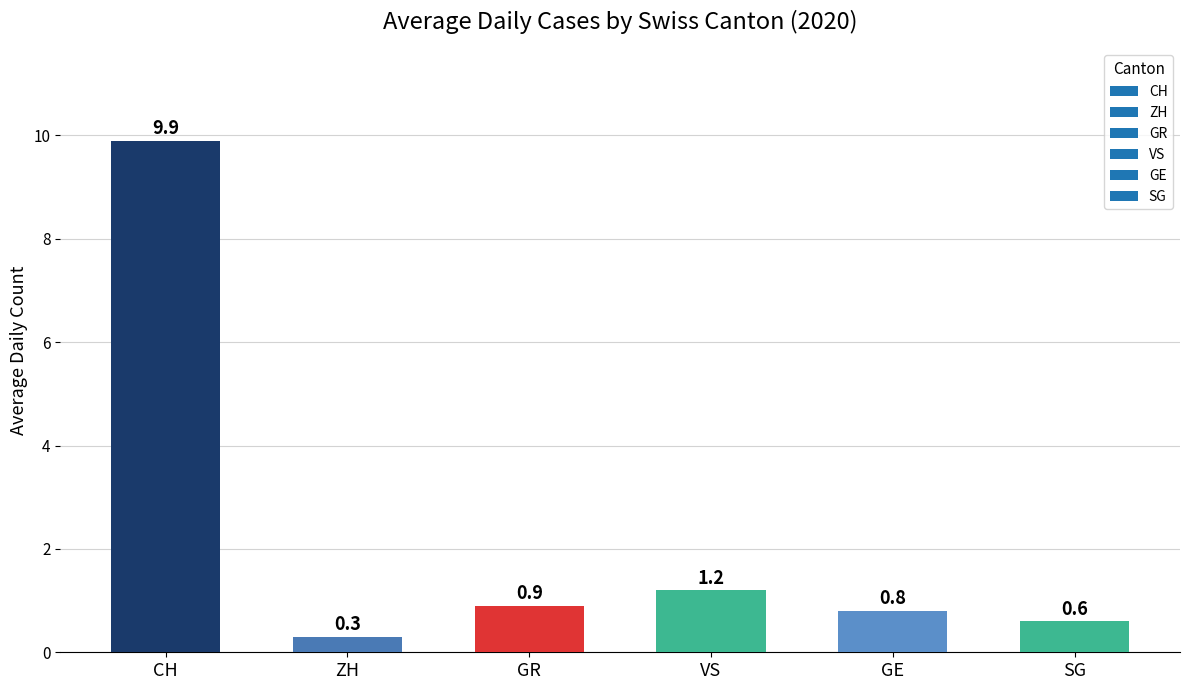

How many bars are there in total?

6